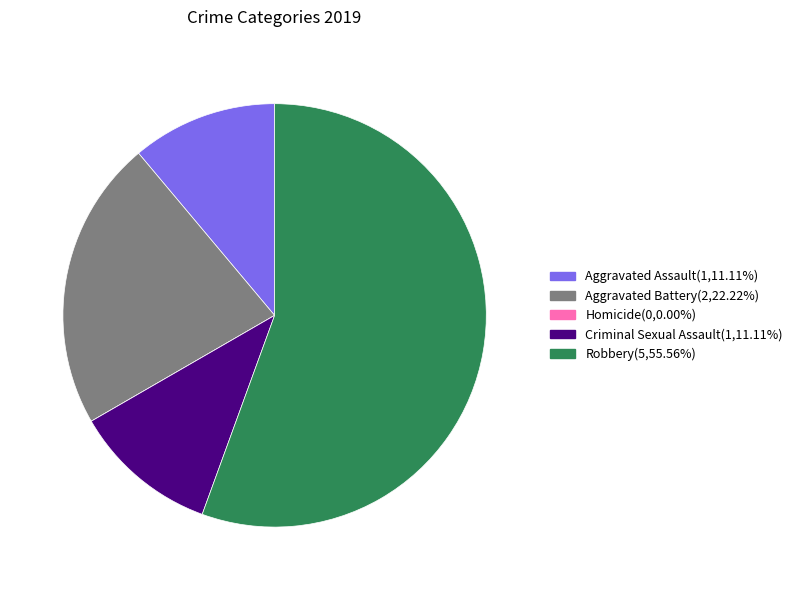

What is the largest slice in the pie chart?

Robbery